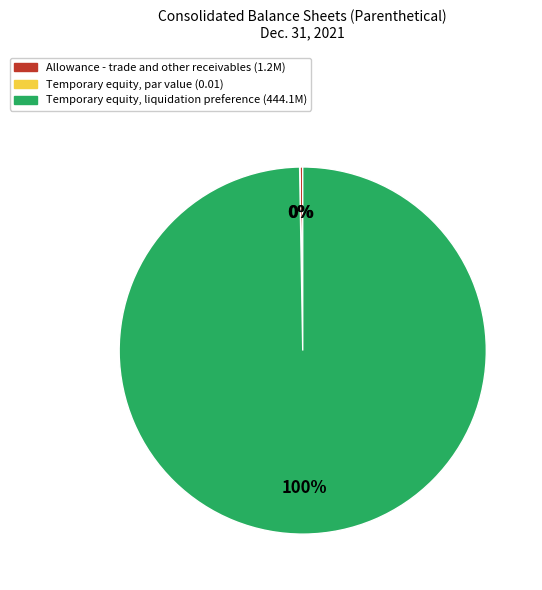

To the nearest percent, what percentage of the pie is Temporary equity, liquidation preference (444.1M)?

100%